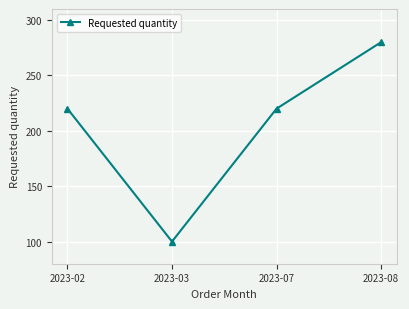

At which category does the data reach its first local valley?

2023-03